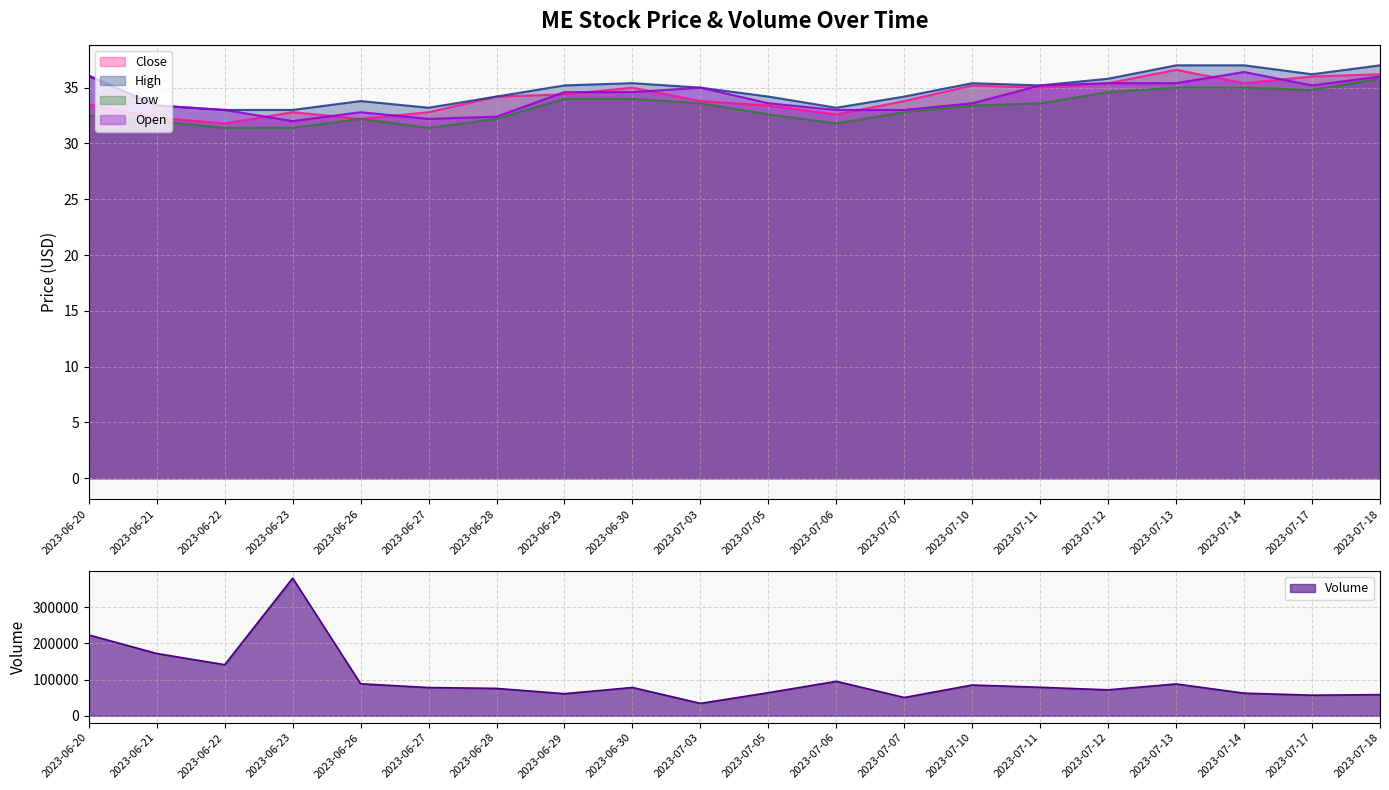

How many series are shown in this chart?

5